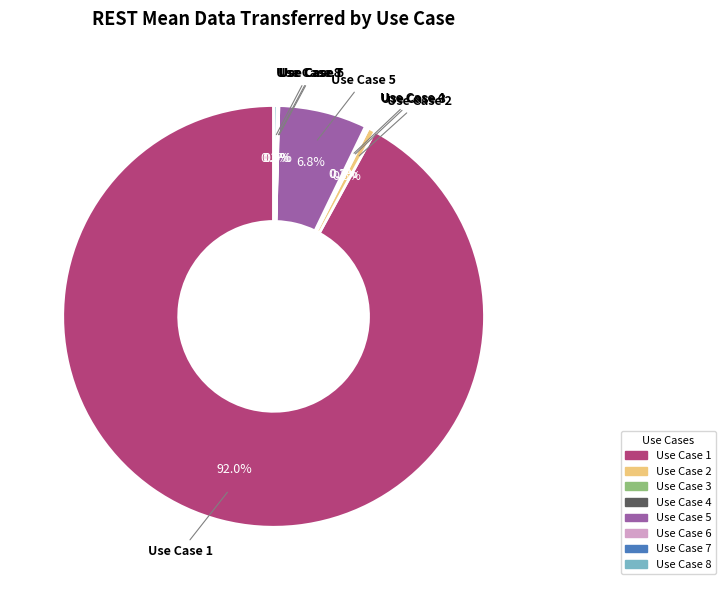

What is the total percentage of Use Case 1 and Use Case 5?

98.8%